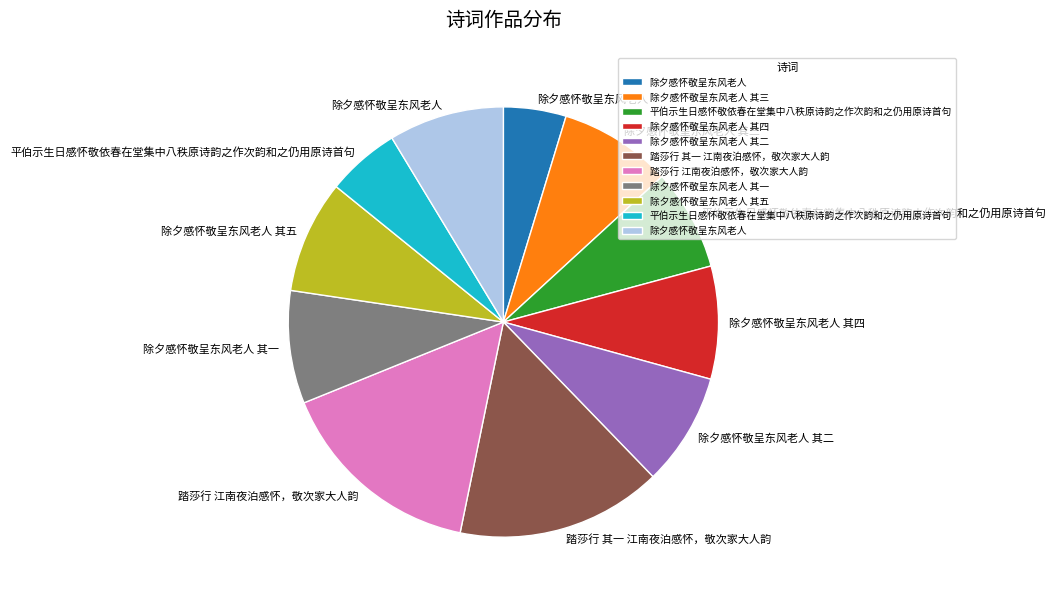

Does any single category account for the majority?

No